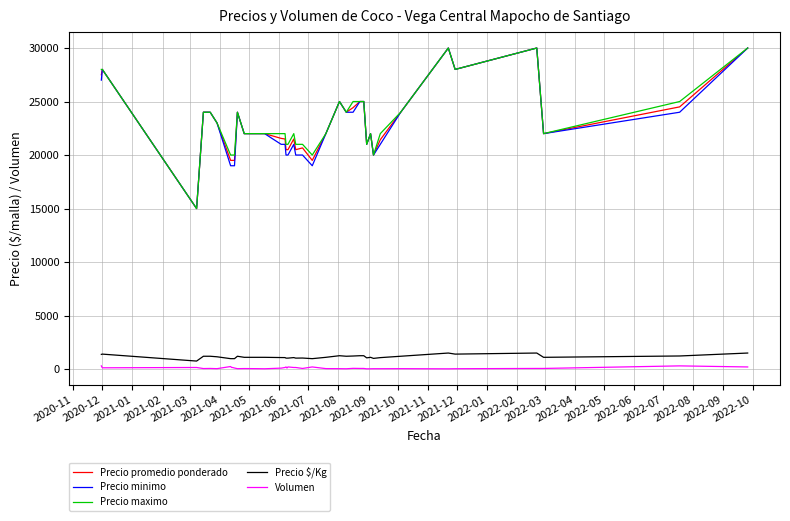

True or false: Precio promedio ponderado and Precio $/Kg intersect in this chart.

False